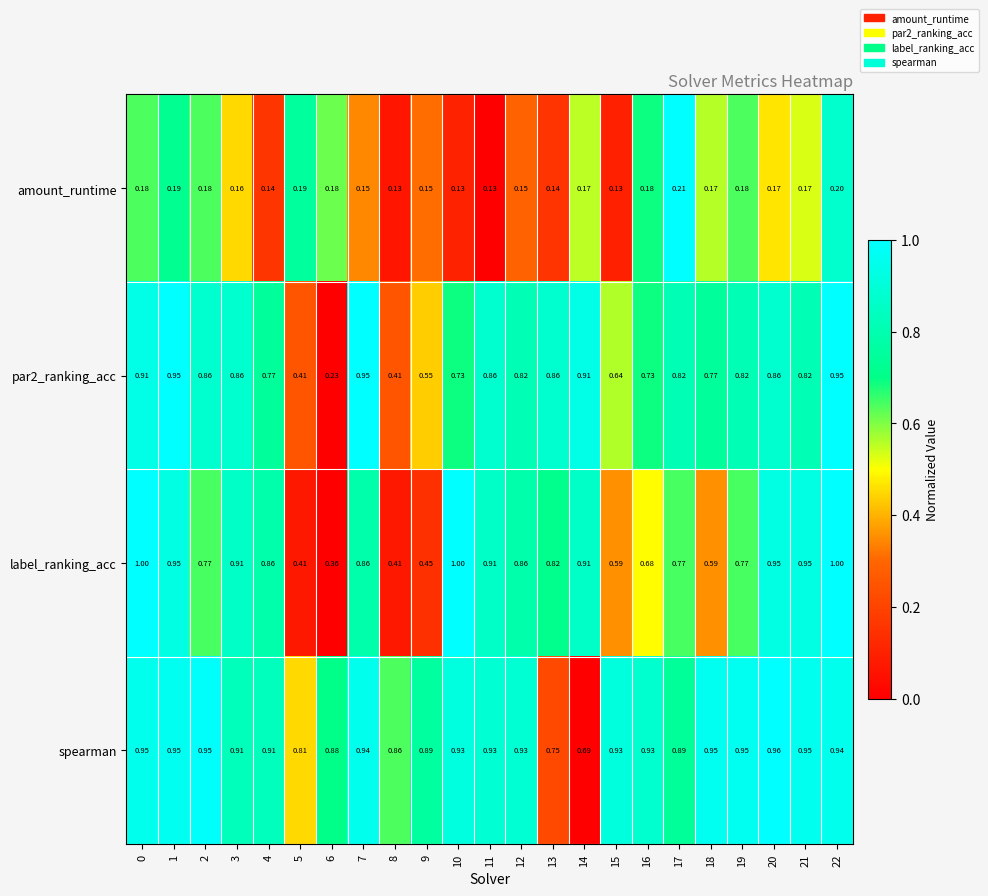

How many series are shown in this chart?

4